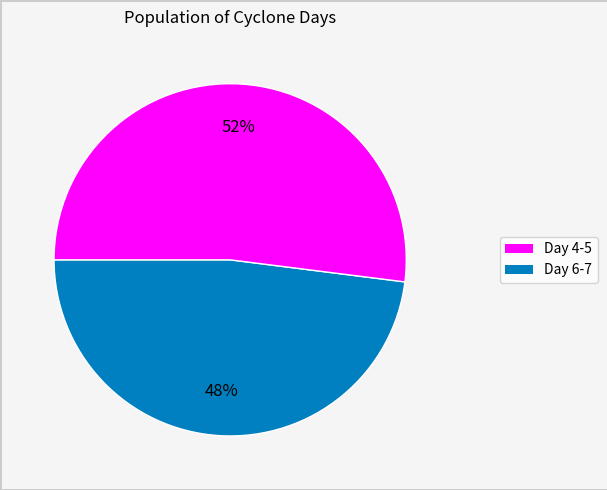

Is there a majority slice in this chart?

Yes